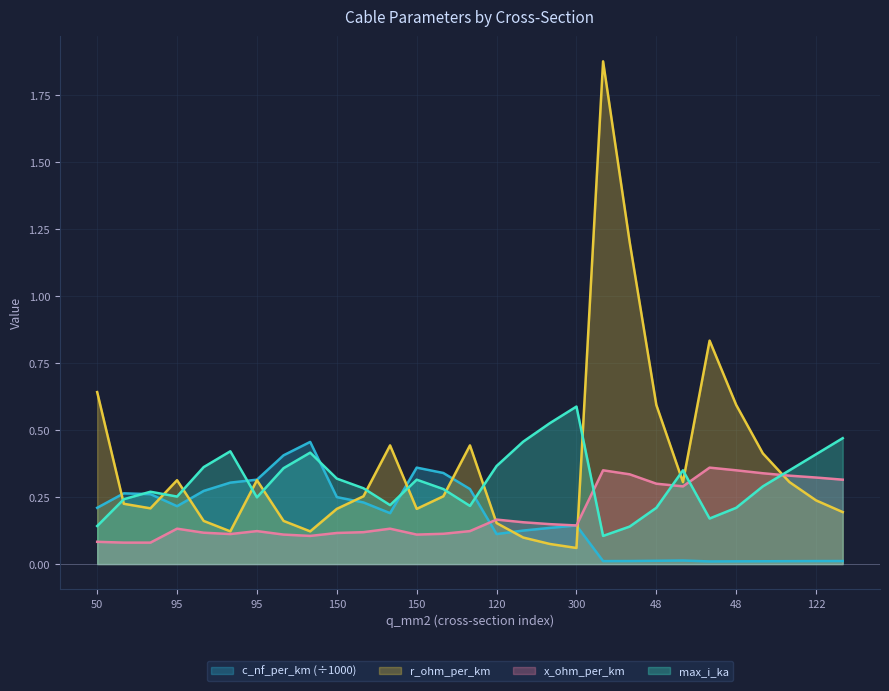

In c_nf_per_km, how many points are lower than both neighbors (excluding endpoints)?

5